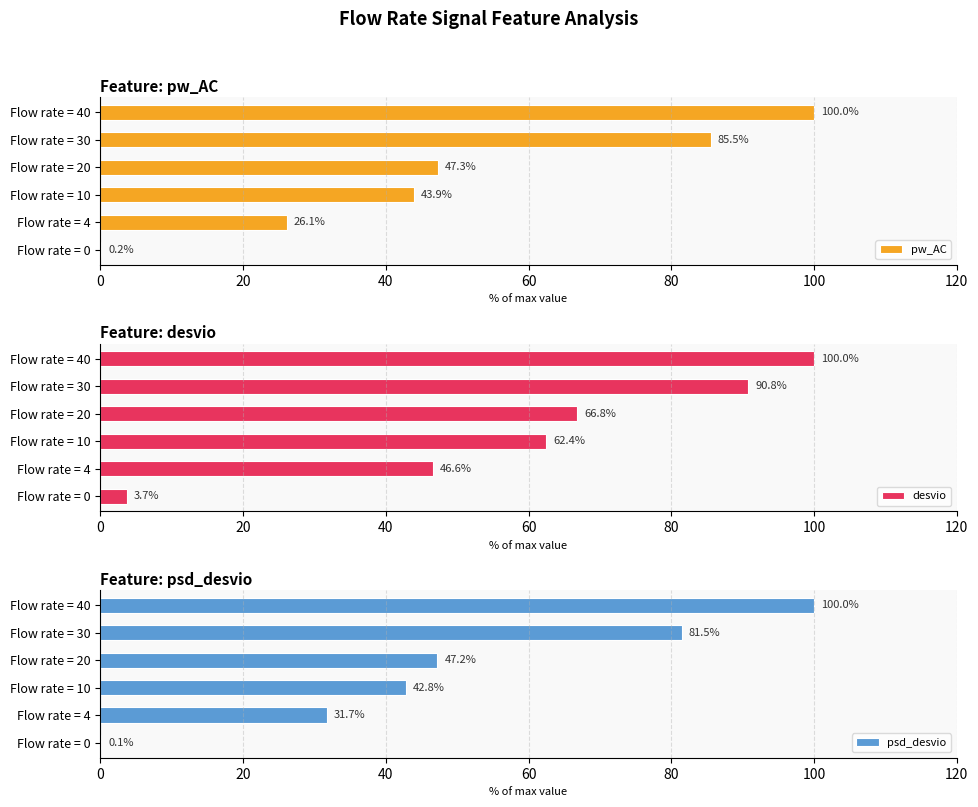

At which label is pw_AC closest to 50?

Flow rate = 20